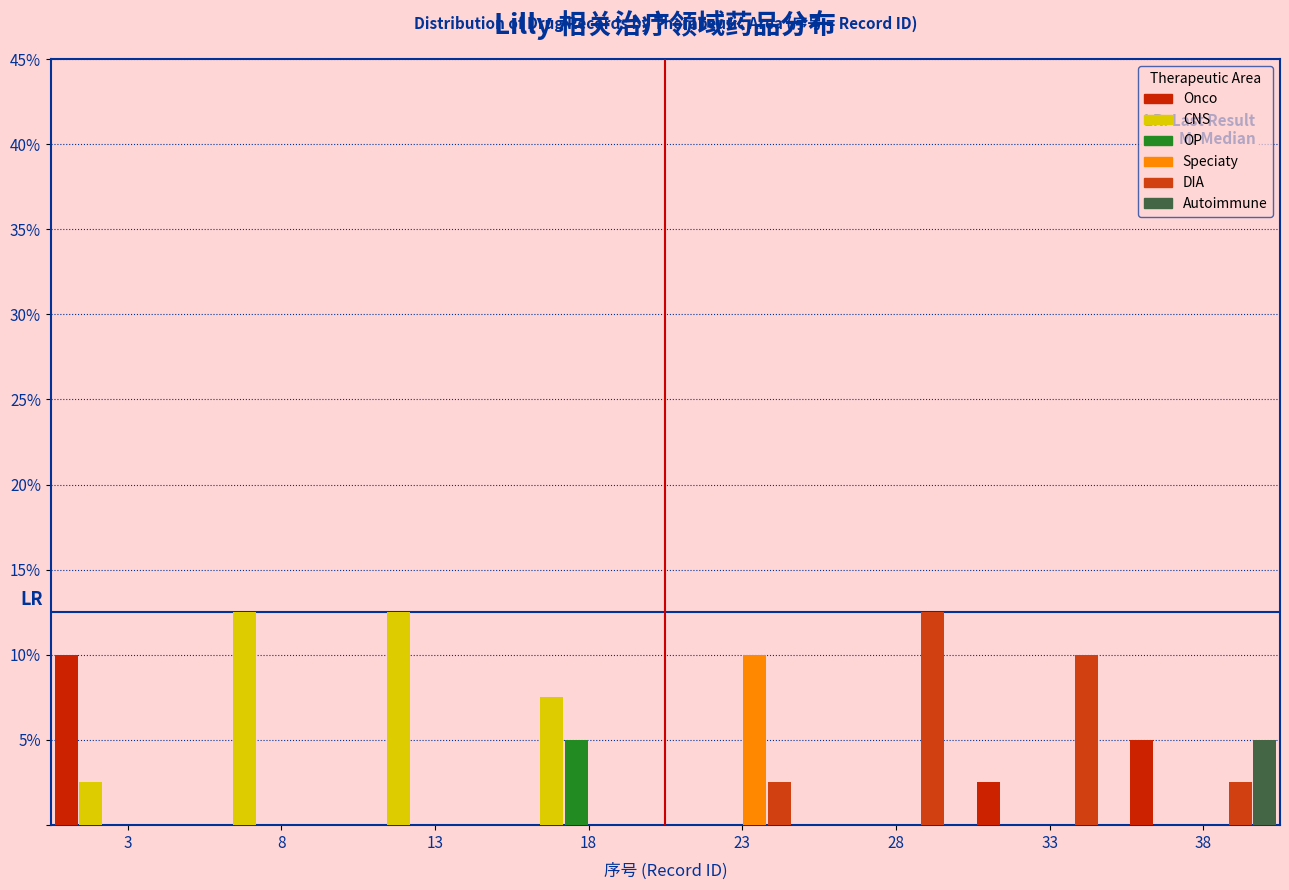

In the Onco series, which range on the x-axis has the tallest bar?

0.5 to 5.5